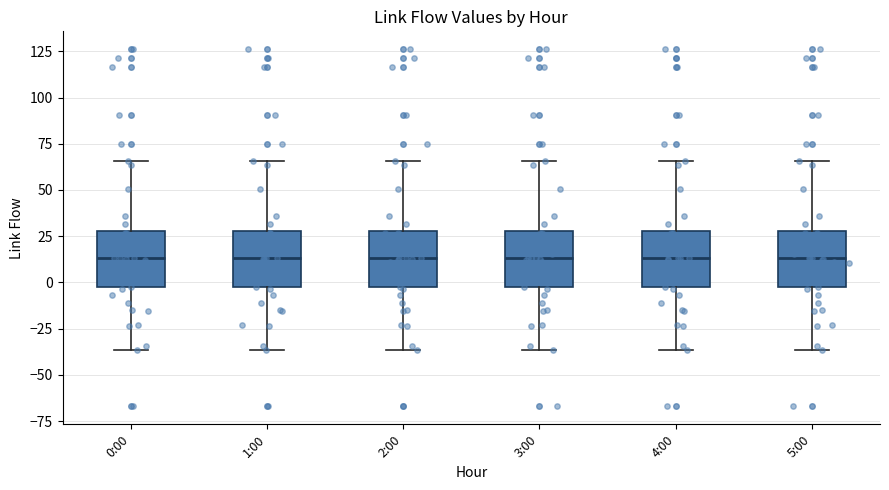

Reading left to right, transcribe this box plot: for each box, give where its median line is, the range the box spans, and where its two whiskers end, as read against the y-axis. The values are not printed on the chart, so give them approximately, as read against the axis.

0:00: median 15, box -5 to 30, whiskers -35 to 65
1:00: median 15, box -5 to 30, whiskers -35 to 65
2:00: median 15, box -5 to 30, whiskers -35 to 65
3:00: median 15, box -5 to 30, whiskers -35 to 65
4:00: median 15, box -5 to 30, whiskers -35 to 65
5:00: median 15, box -5 to 30, whiskers -35 to 65